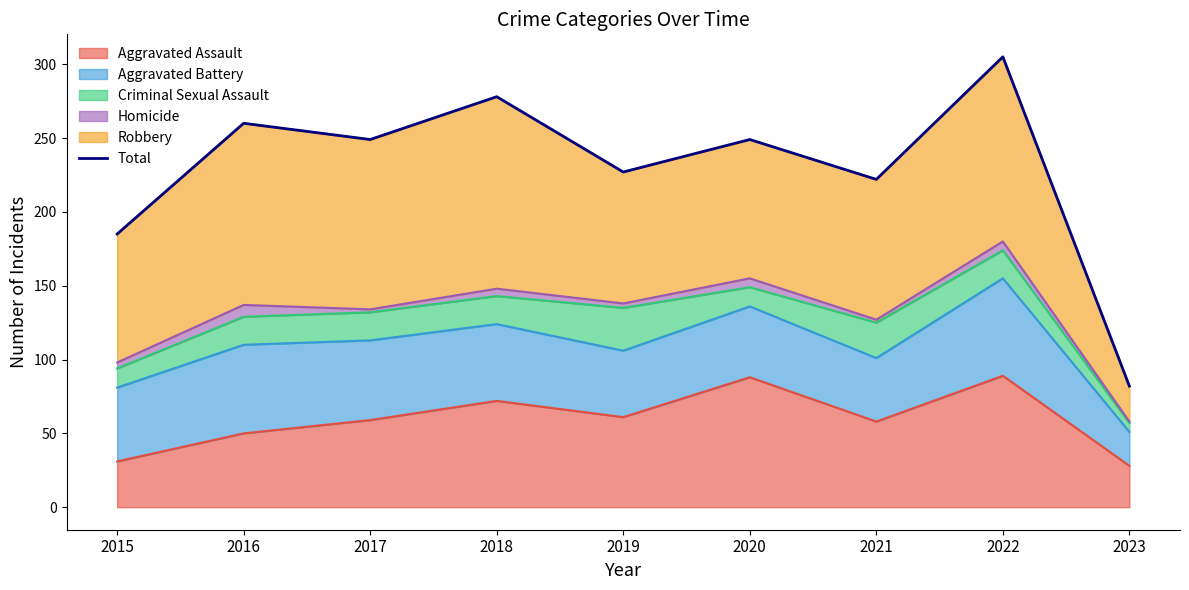

Where is the data nearest to the value 193?

2015